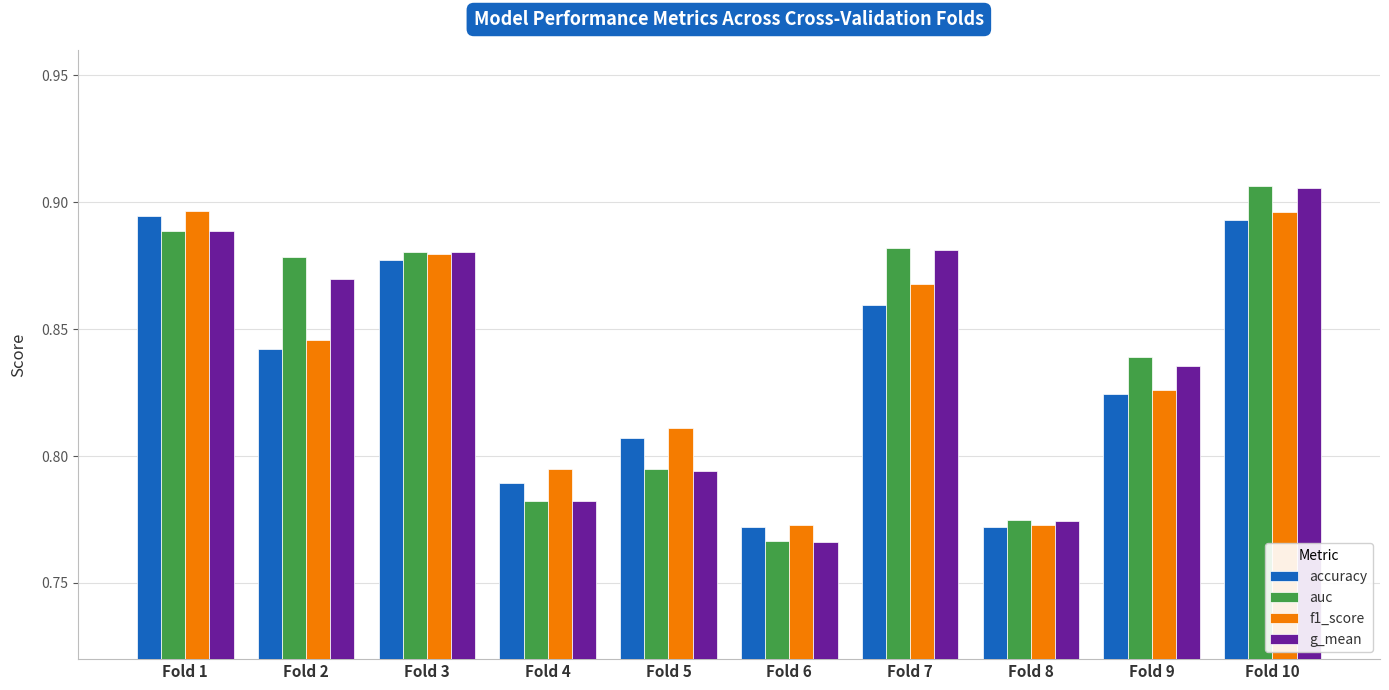

Is it true that auc equals 0.3 at Fold 9?

False